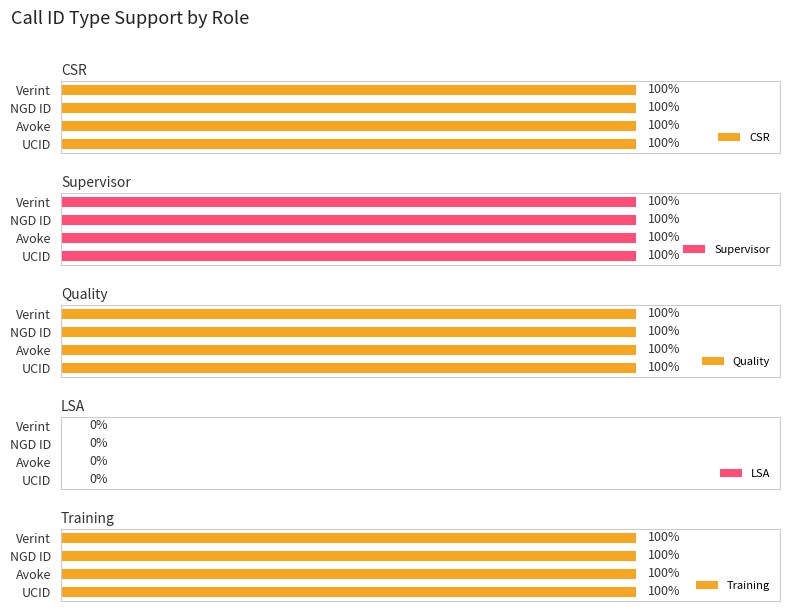

What is the average value of the CSR series?

1